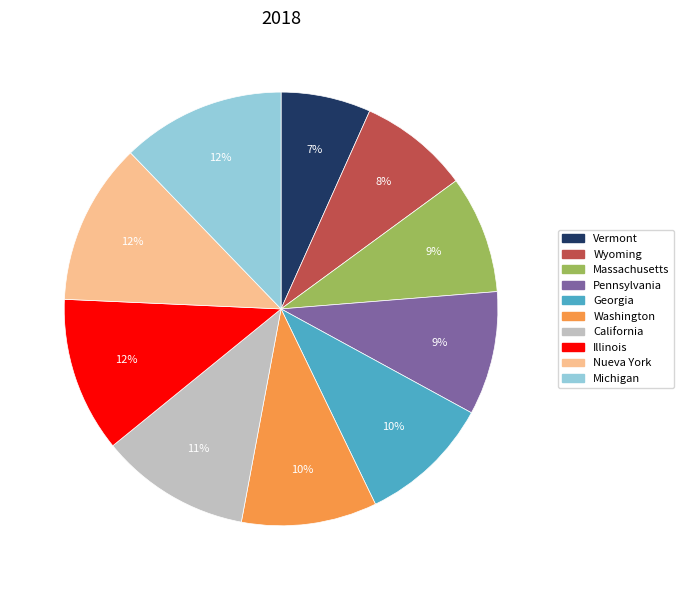

Which slice is the smallest?

Vermont